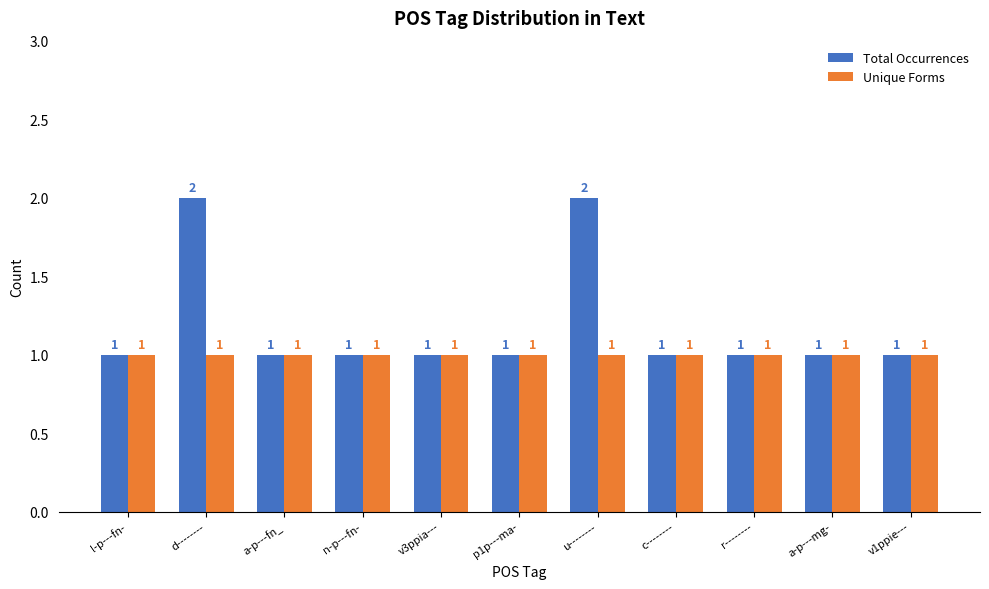

Which series has the largest total across all categories?

Total Occurrences